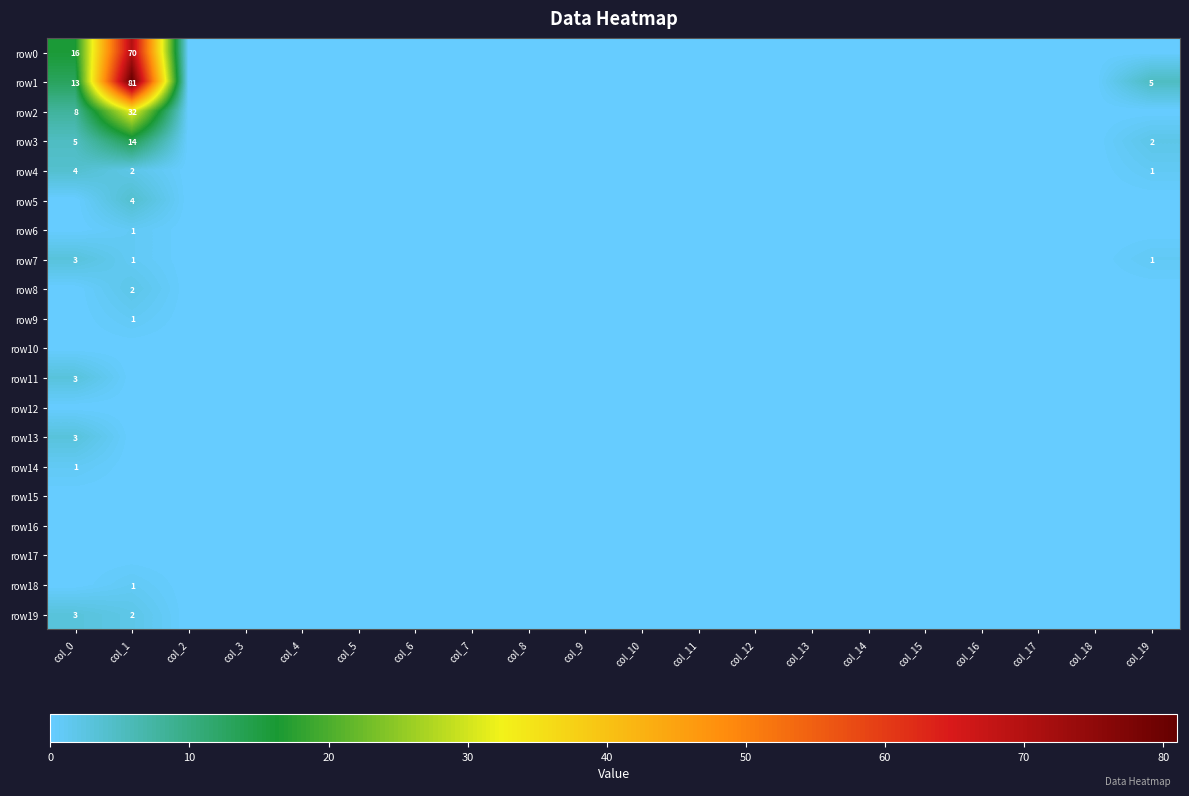

True or false: row19 has a value of 3 at col_0.

True